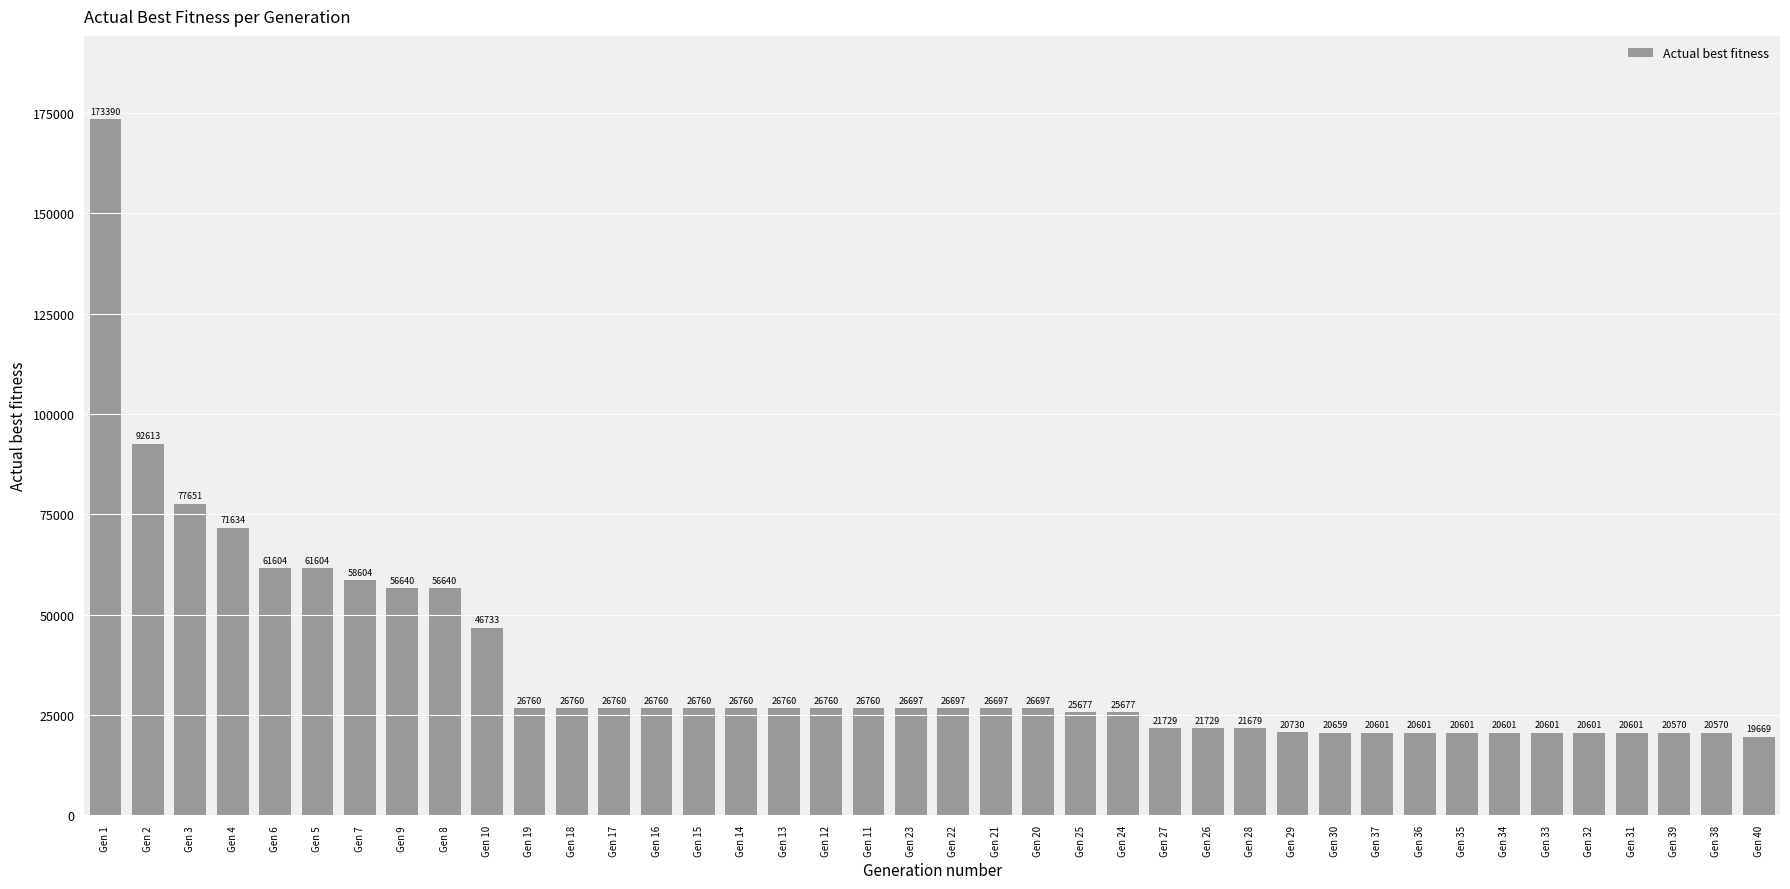

What is the smallest value displayed?

19669